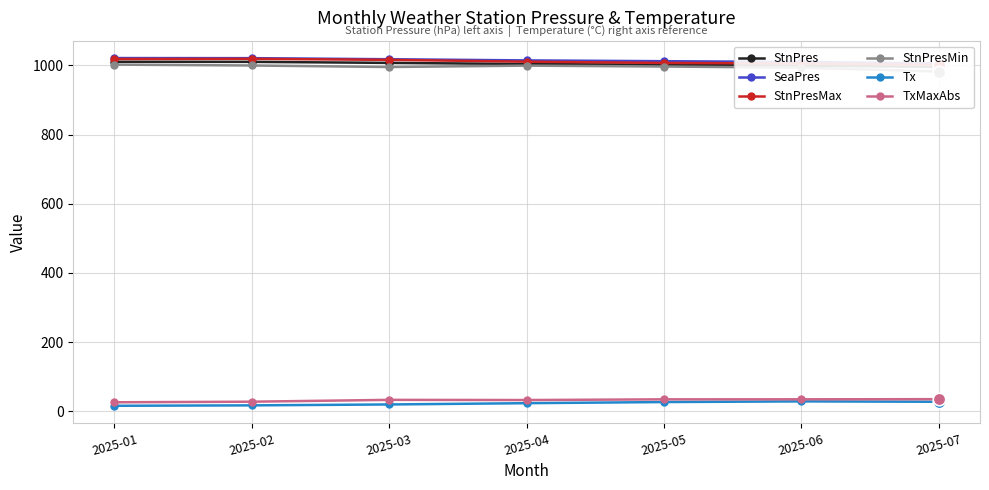

Which series changed the most between 2025-04 and 2025-06?

StnPresMin